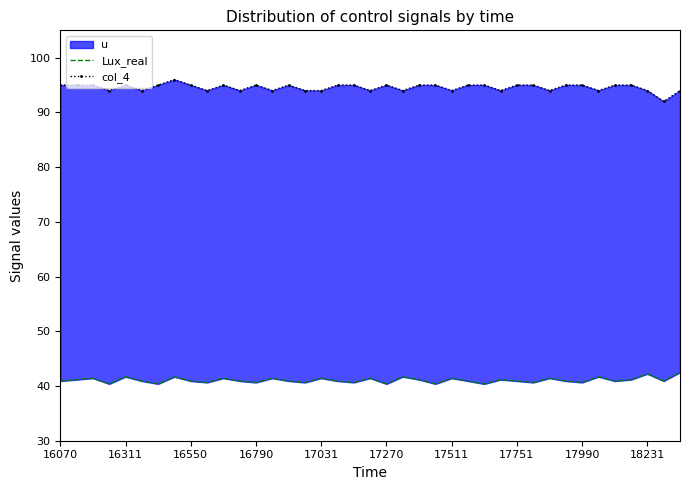

True or false: Lux_real and col_4 intersect in this chart.

False